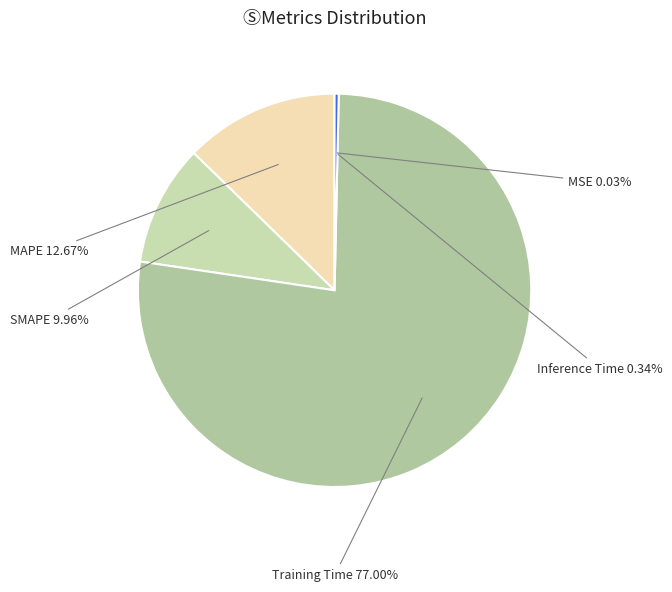

What portion of the pie excludes MAPE?

87.3%